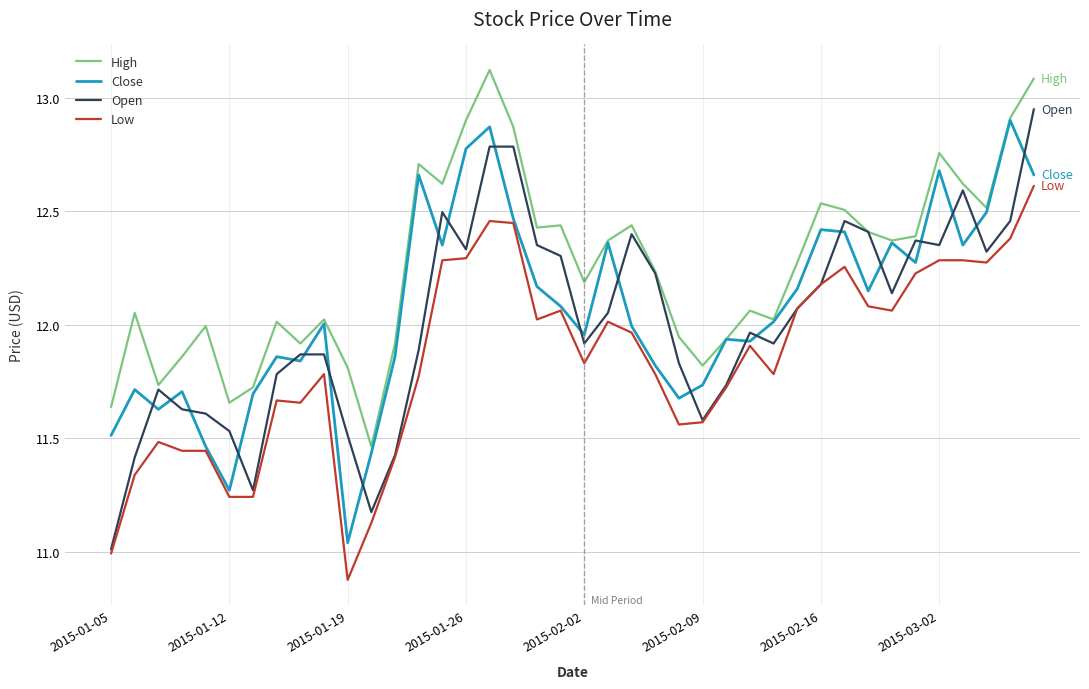

What is the highest value of the Low series?

12.6